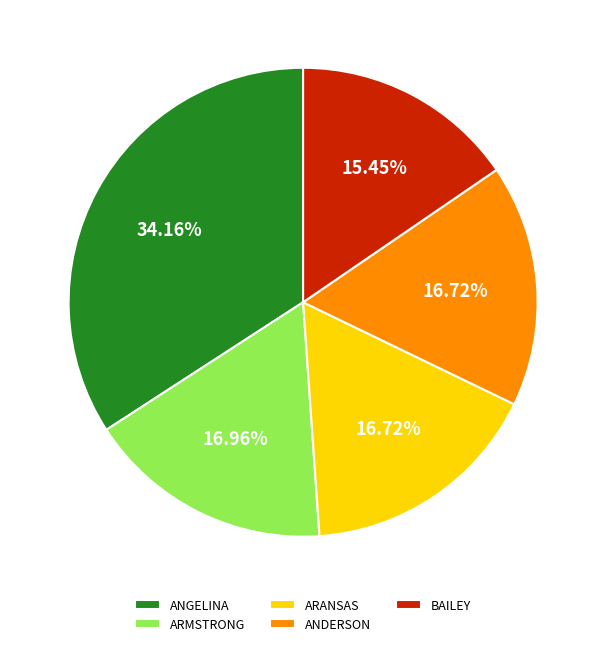

Combined, do BAILEY and ARANSAS account for over 50%?

No